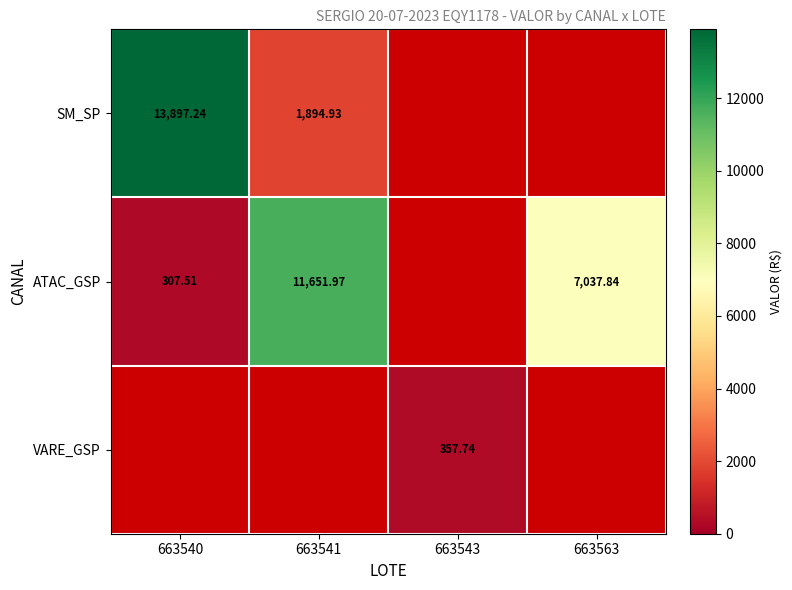

Is it true that ATAC_GSP equals 15925.8 at 663541?

False